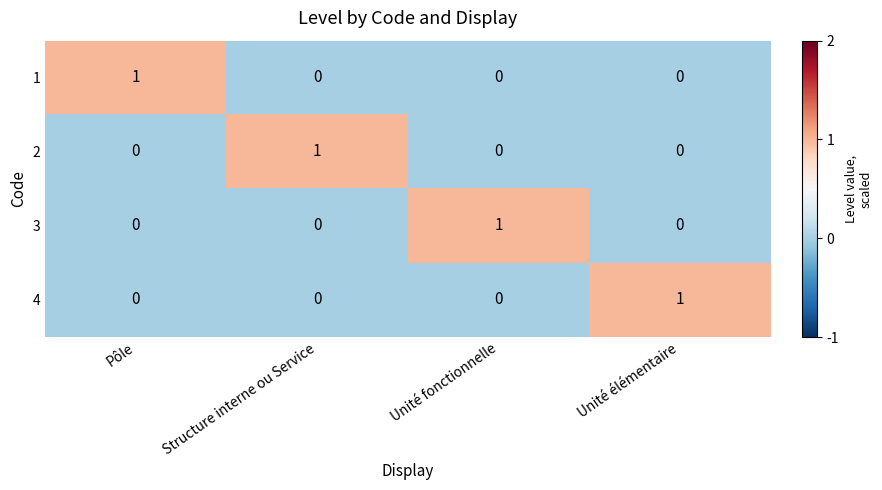

At how many categories does at least one series exceed 0?

4